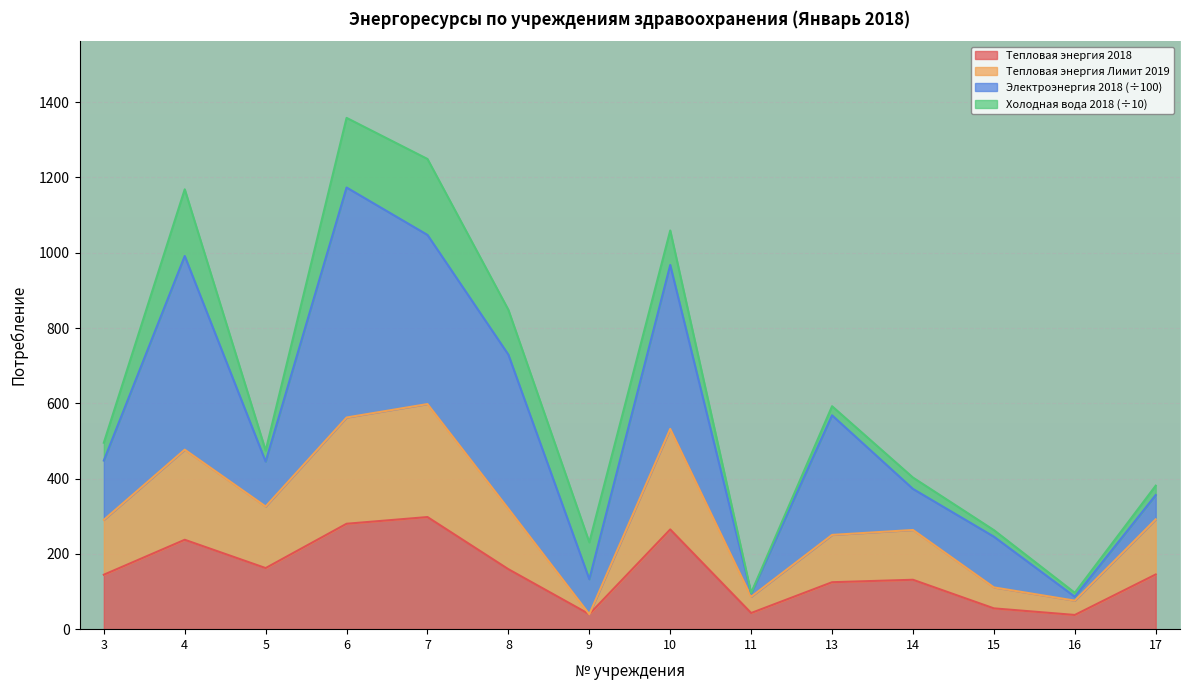

True or false: Тепловая энергия Лимит 2019 and Тепловая энергия 2018 intersect in this chart.

False